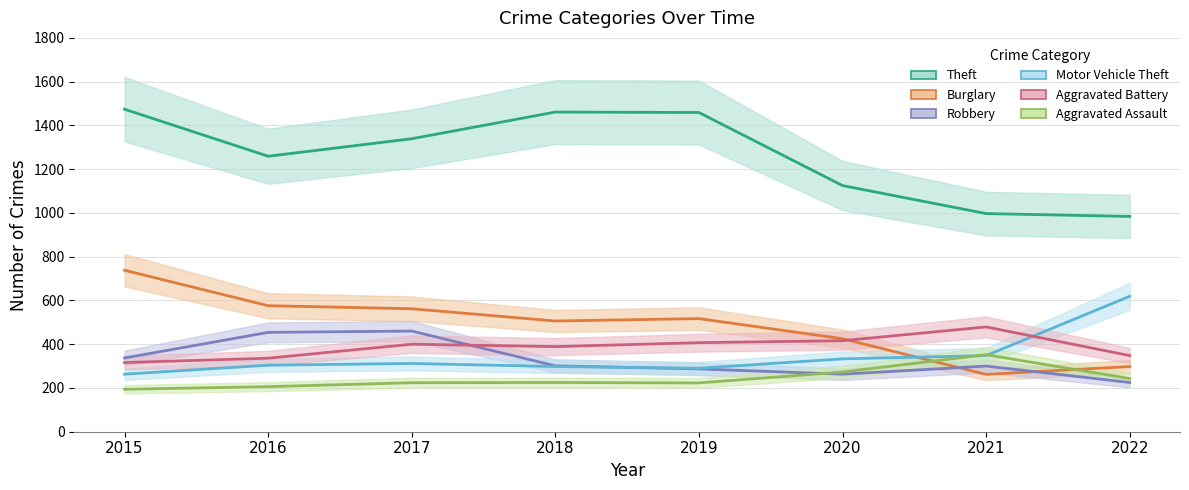

True or false: Aggravated Assault and Burglary intersect in this chart.

True